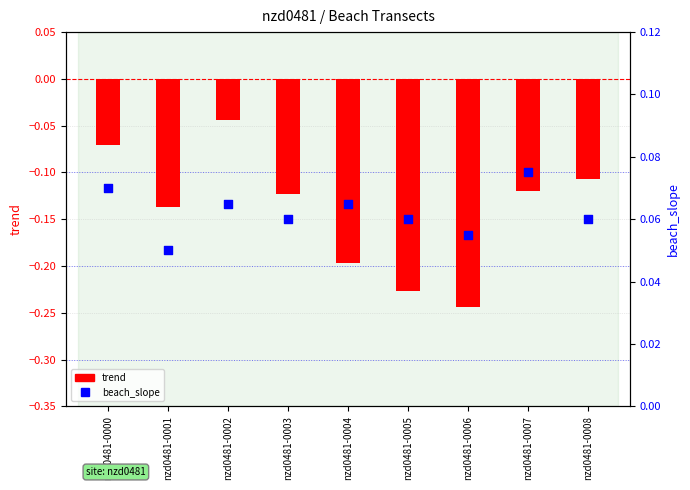

Which series has the widest spread of Y values?

trend